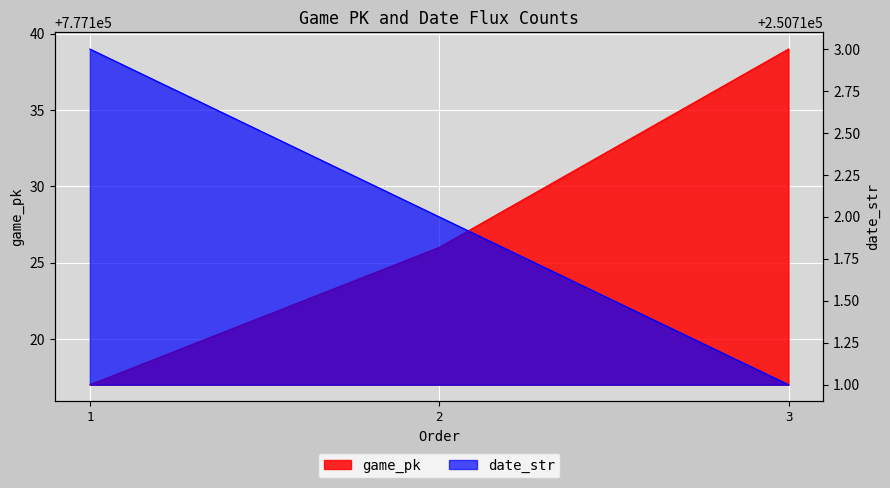

List the series in order of their peak value, highest first.

game_pk, date_str